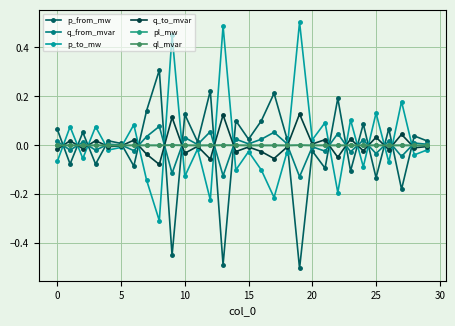

True or false: p_from_mw has more than 2 interior local peaks.

True